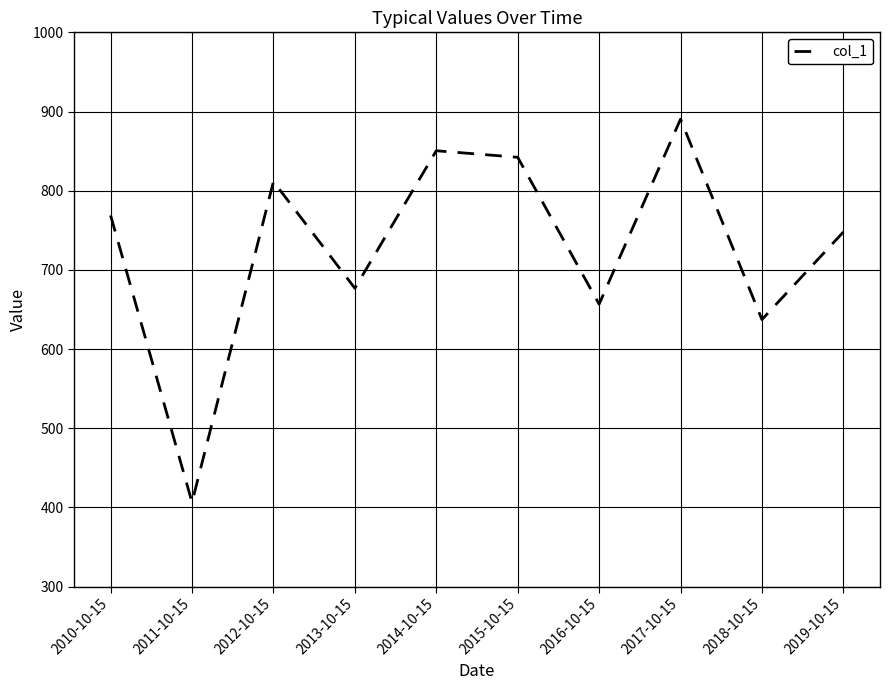

Between 2010-10-15 and 2018-10-15, which is larger?

2010-10-15